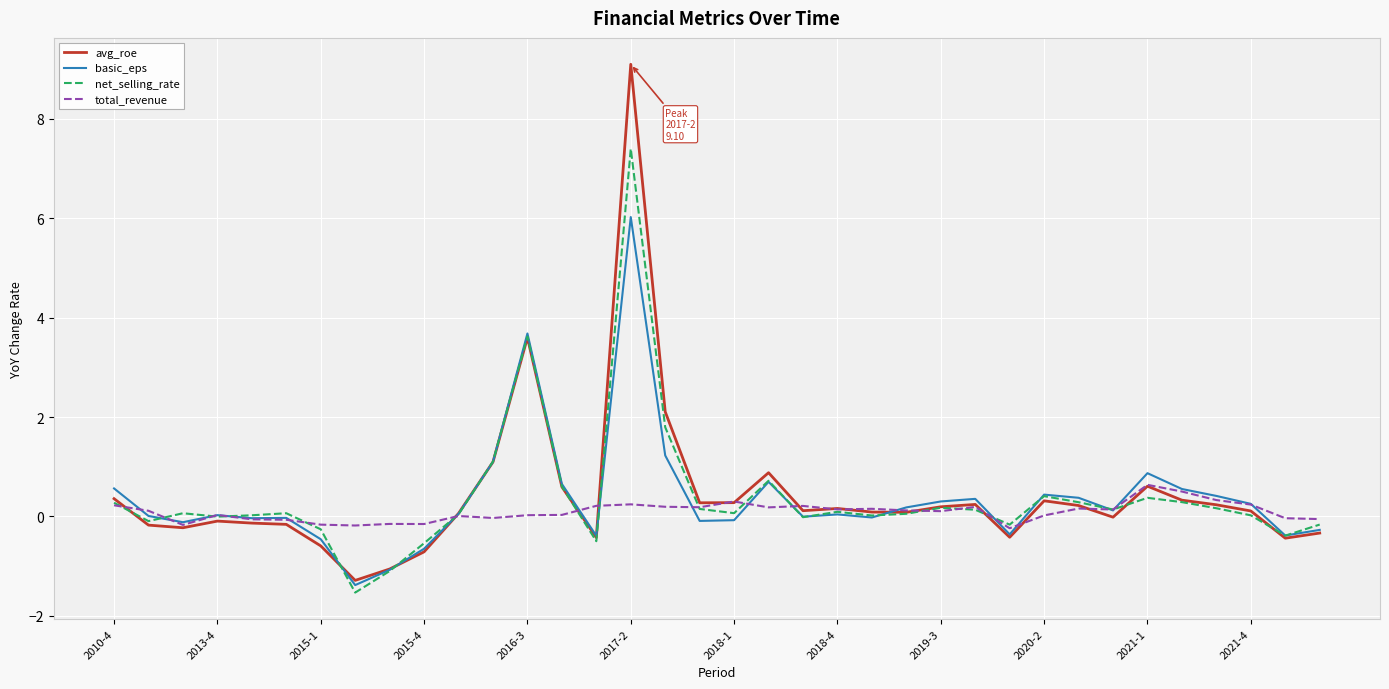

Rank the series by their maximum value, from lowest to highest.

total_revenue, basic_eps, net_selling_rate, avg_roe